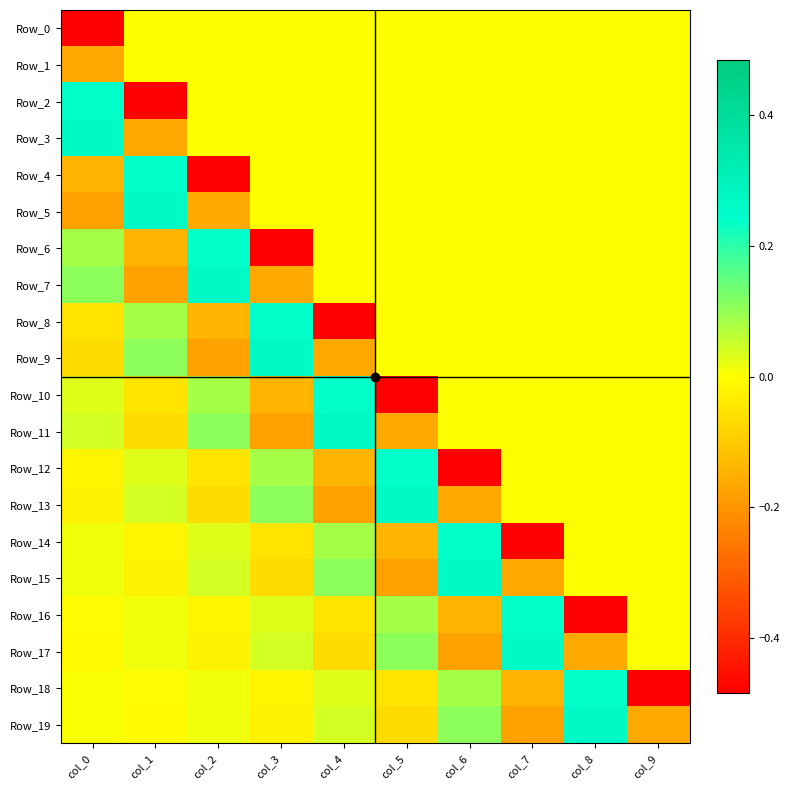

Which series has the widest spread of values?

Row_2